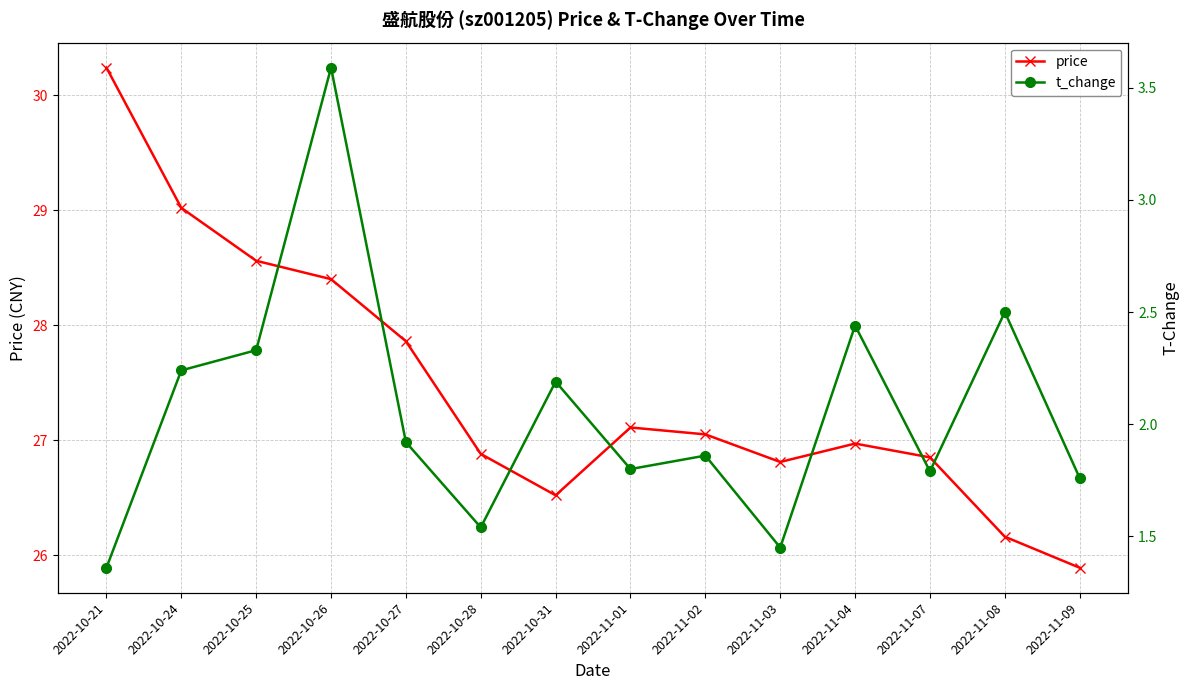

Rank the categories by price value from lowest to highest.

2022-11-09, 2022-11-08, 2022-10-31, 2022-11-03, 2022-11-07, 2022-10-28, 2022-11-04, 2022-11-02, 2022-11-01, 2022-10-27, 2022-10-26, 2022-10-25, 2022-10-24, 2022-10-21